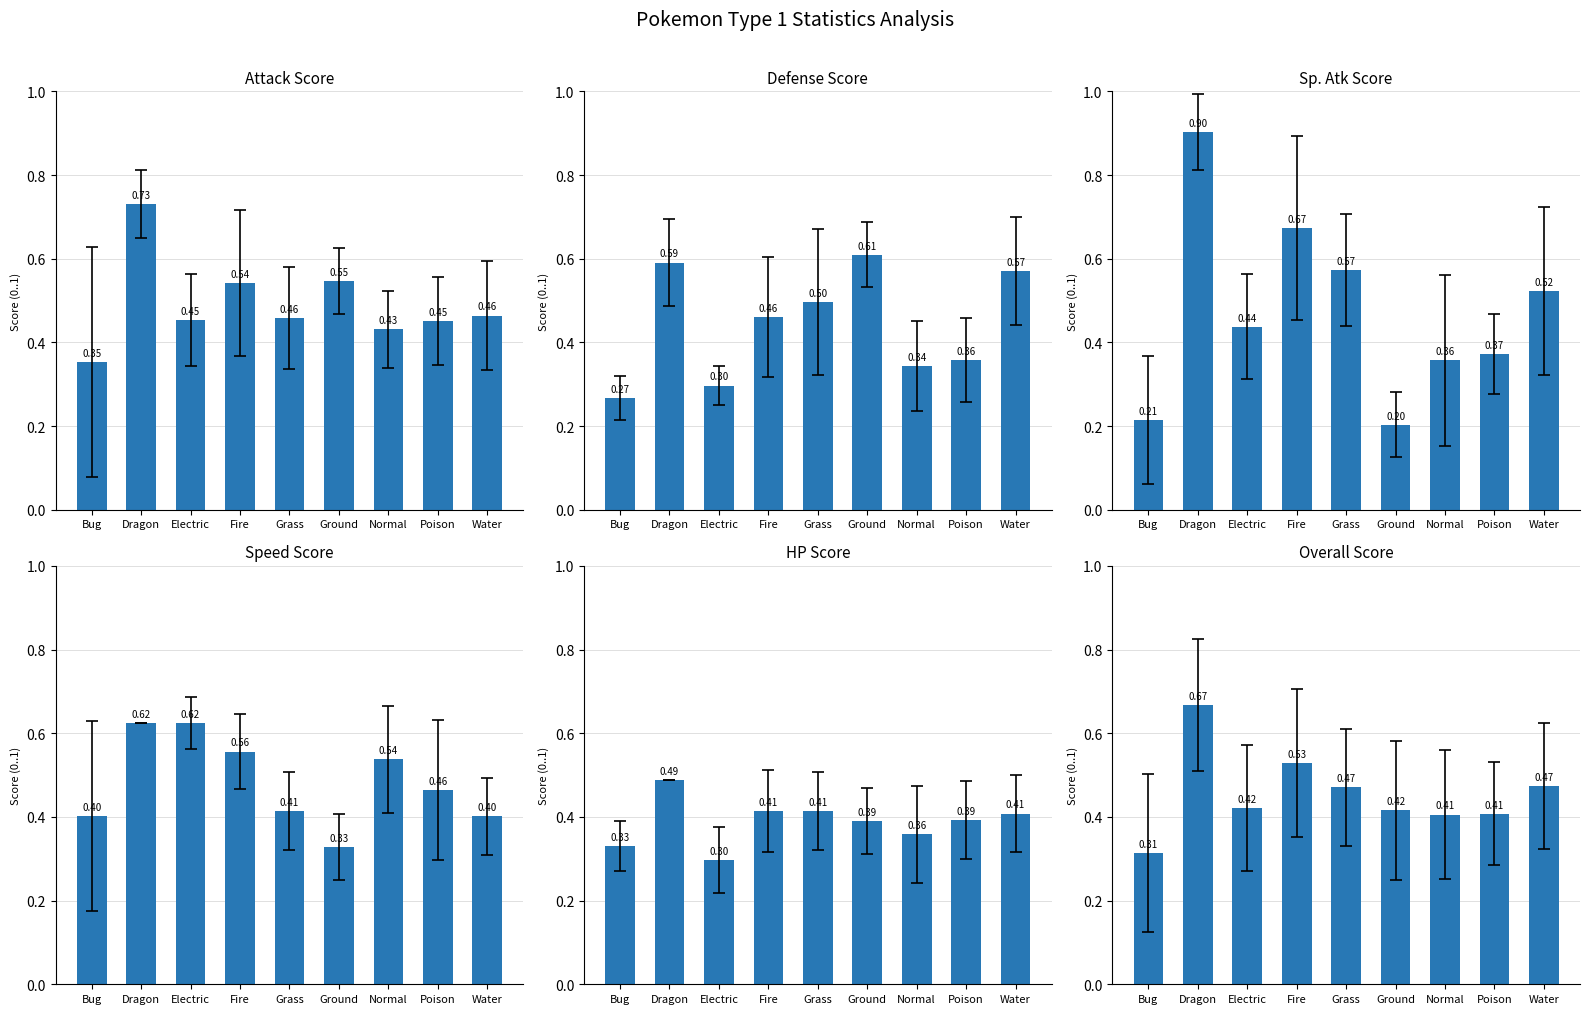

What are all the series names shown in the legend?

Attack Score, Defense Score, Sp. Atk Score, Speed Score, HP Score, Overall Score